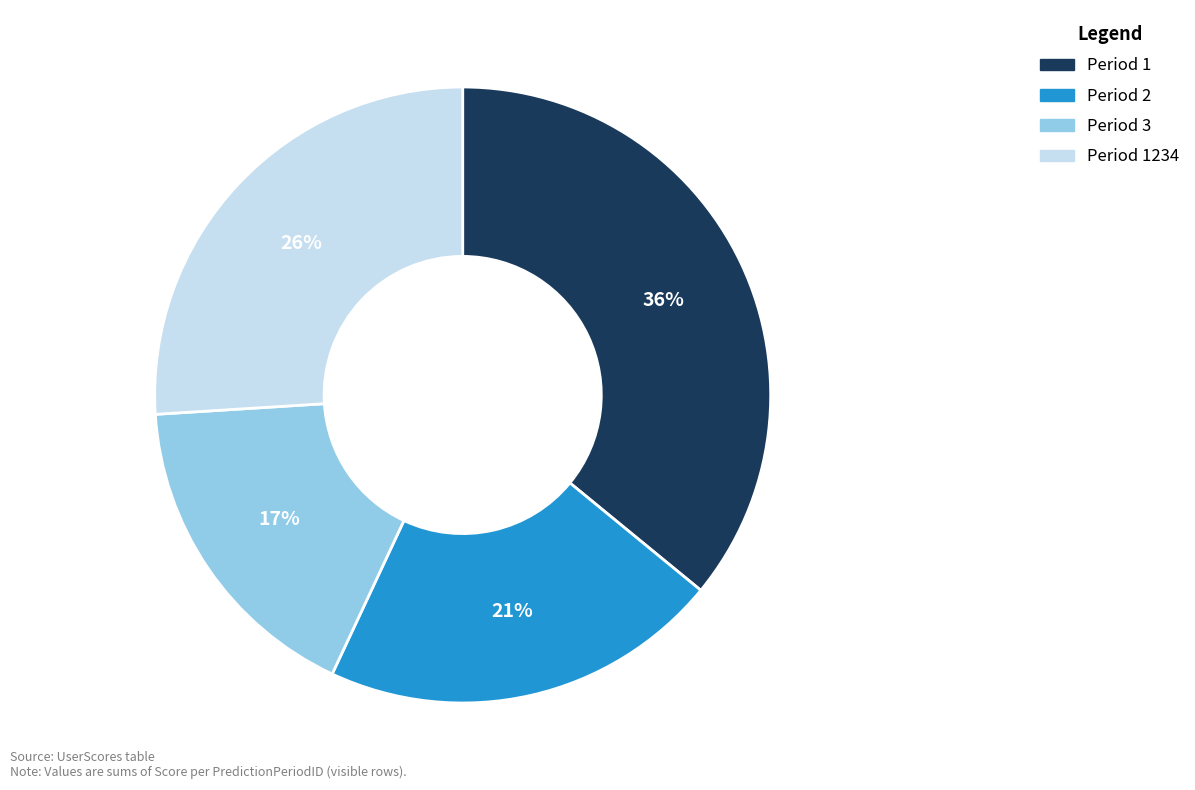

Is there a majority slice in this chart?

No